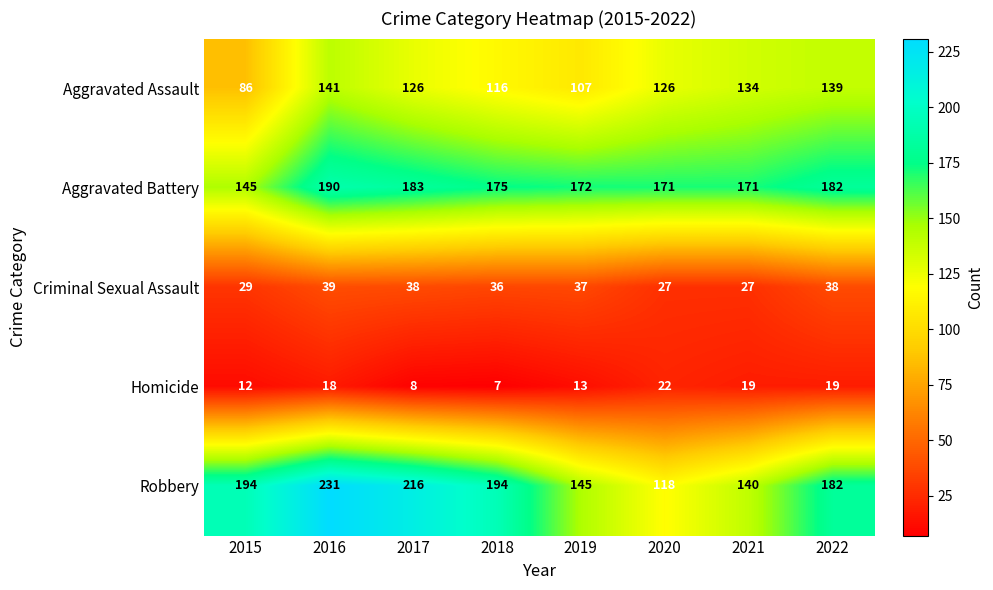

At which category is the sum across all series the highest?

2016